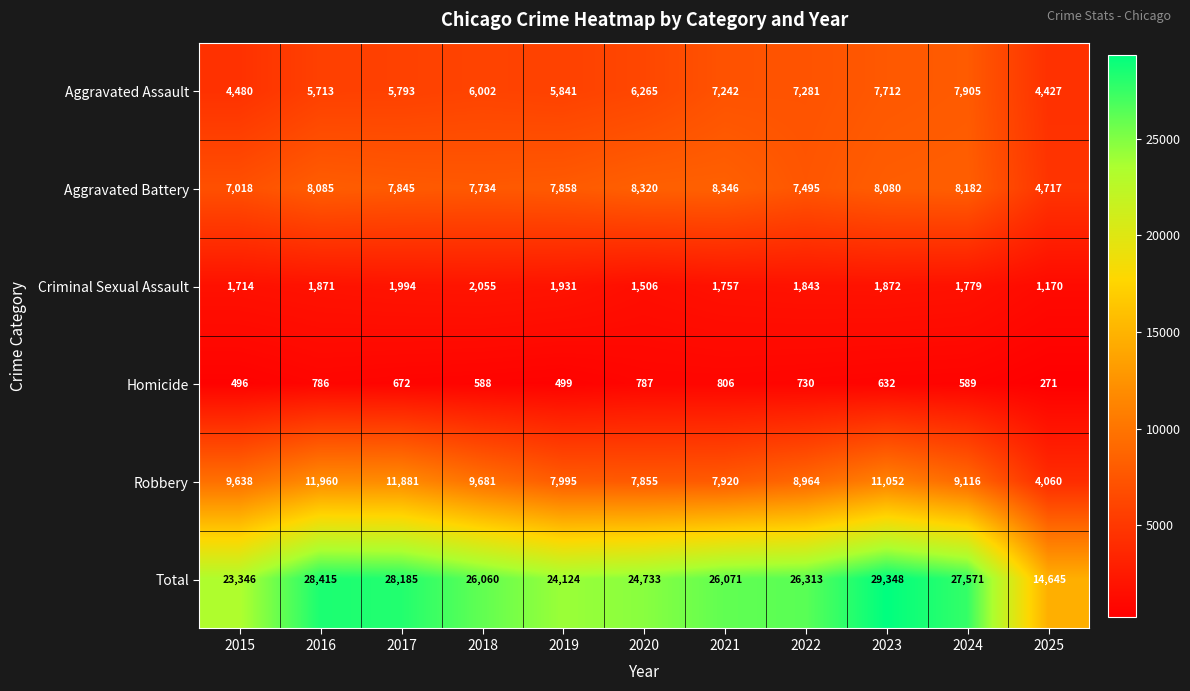

What is the smallest value displayed?

271